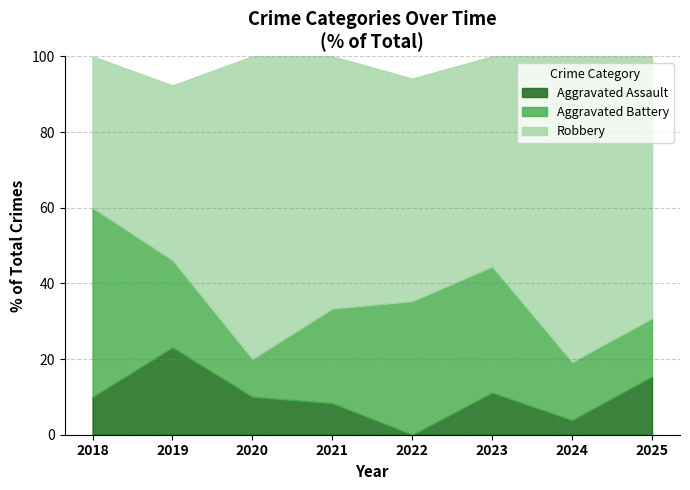

What is the total value across all series at 2019?

92.3